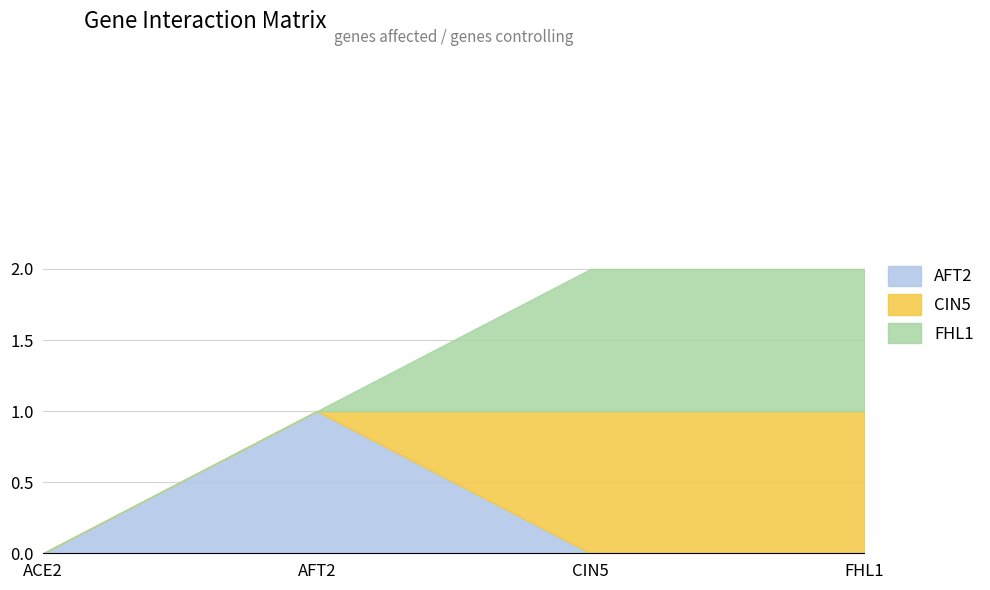

Count the number of data series in this chart.

3